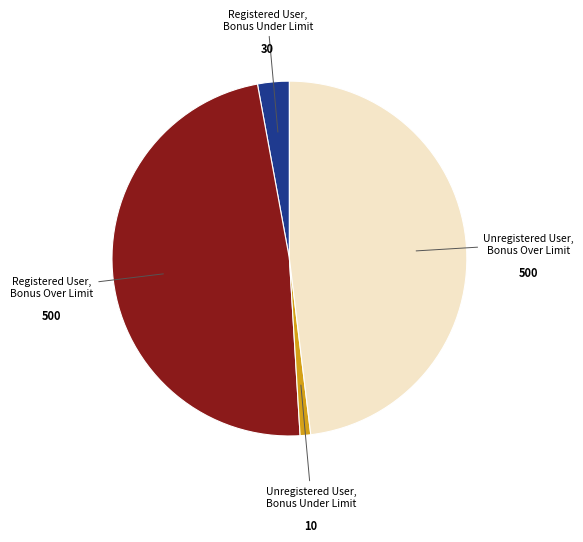

Does any single category account for the majority?

No